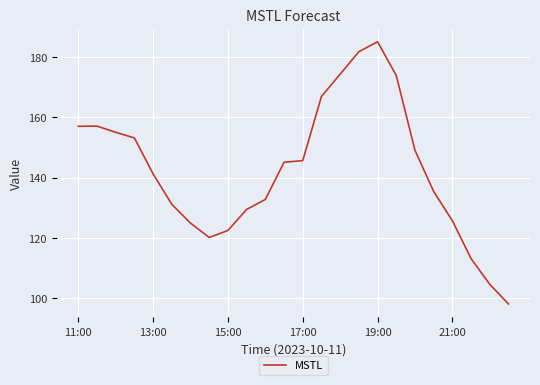

What is the maximum value shown in the chart?

185.0